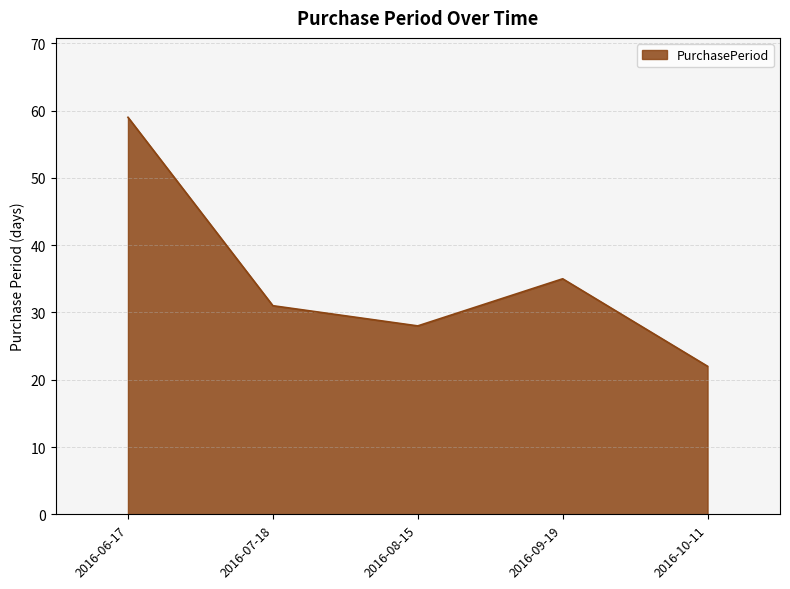

How many values are below 31?

2